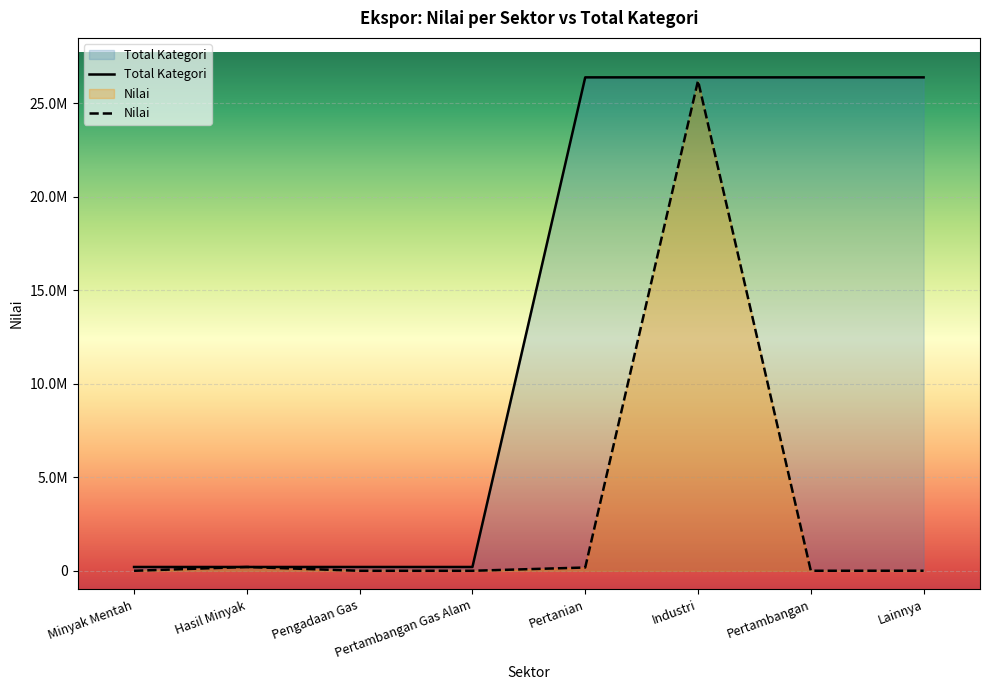

True or false: Nilai has a value of 0.0 at Pengadaan Gas.

True